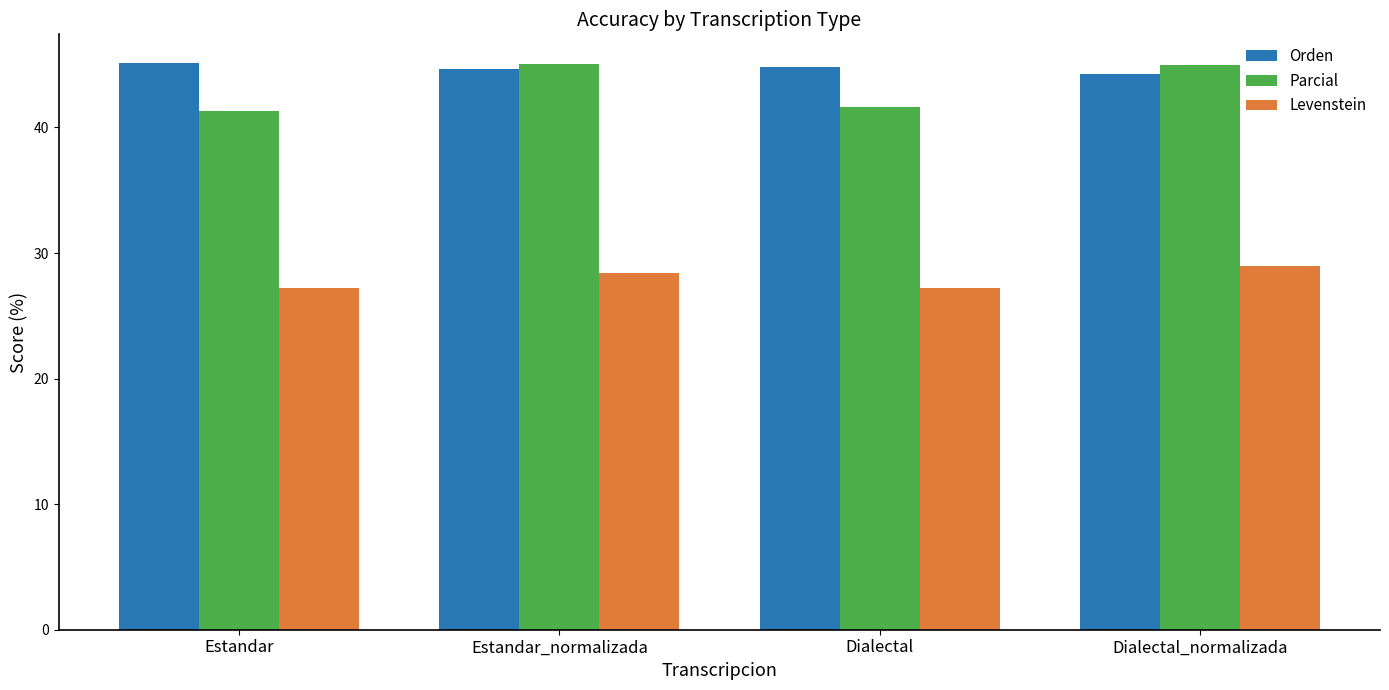

What is the minimum value shown in the chart?

27.2